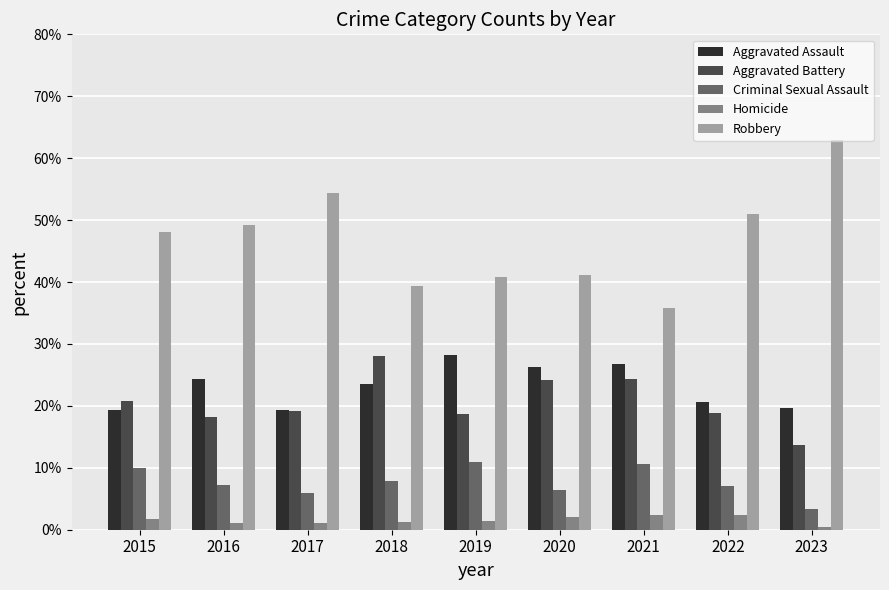

What is the sum of the Robbery values at 2016 and 2018?

88.6